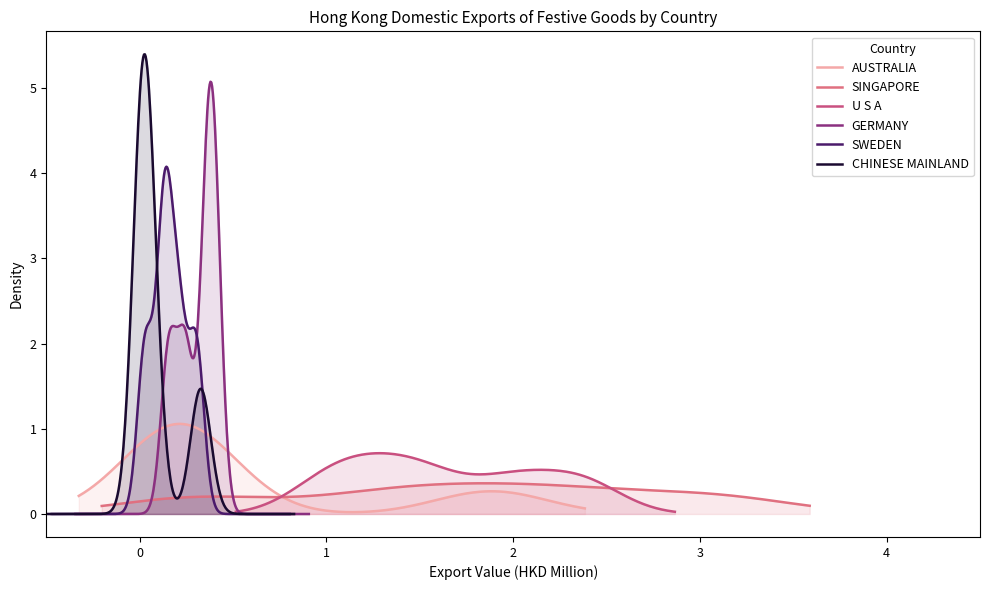

How many lines are shown in the chart?

6